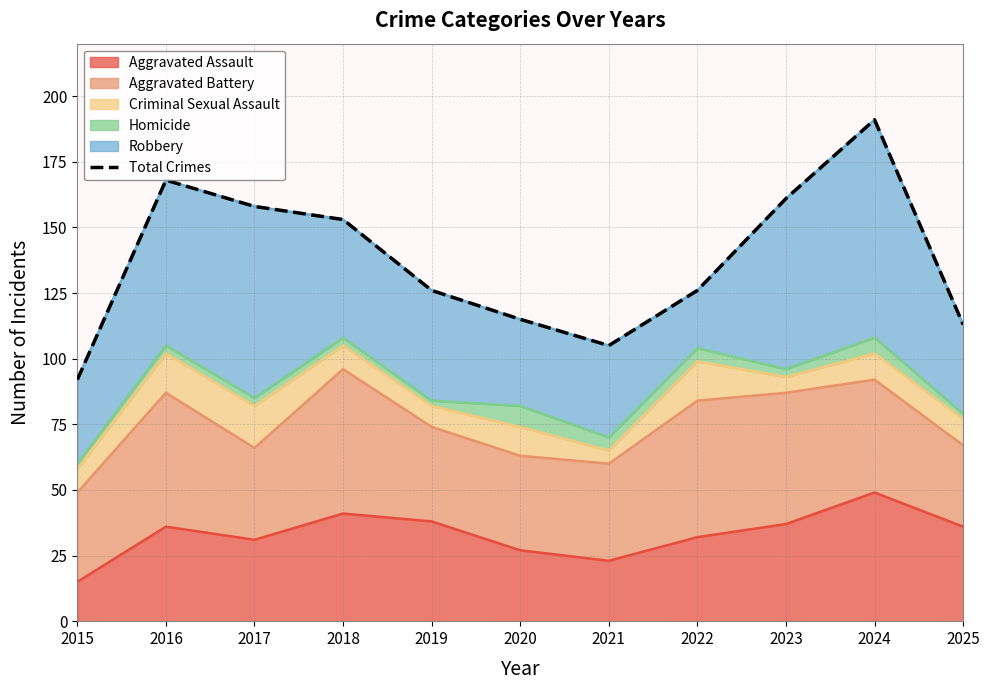

What is the approximate value at 2025?

113